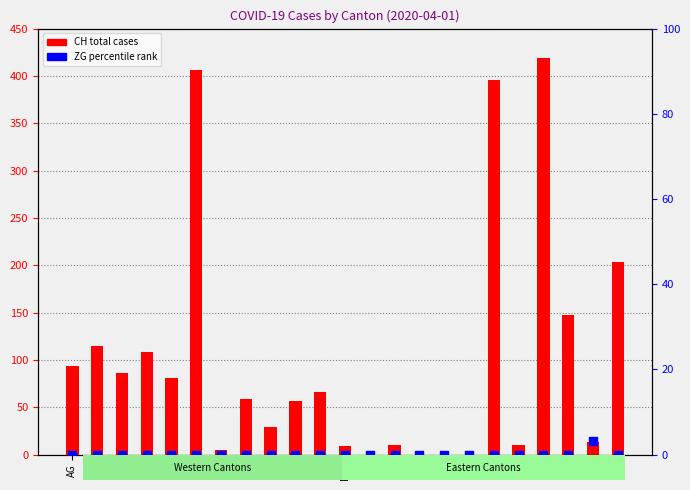

Between LU and NE, which is larger?

LU